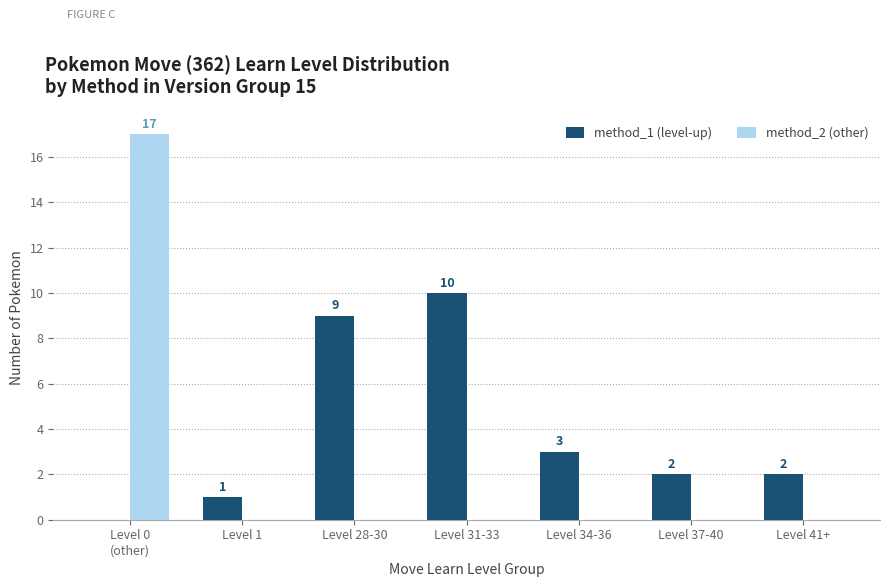

What is the total value across all series at Level 28-30?

9